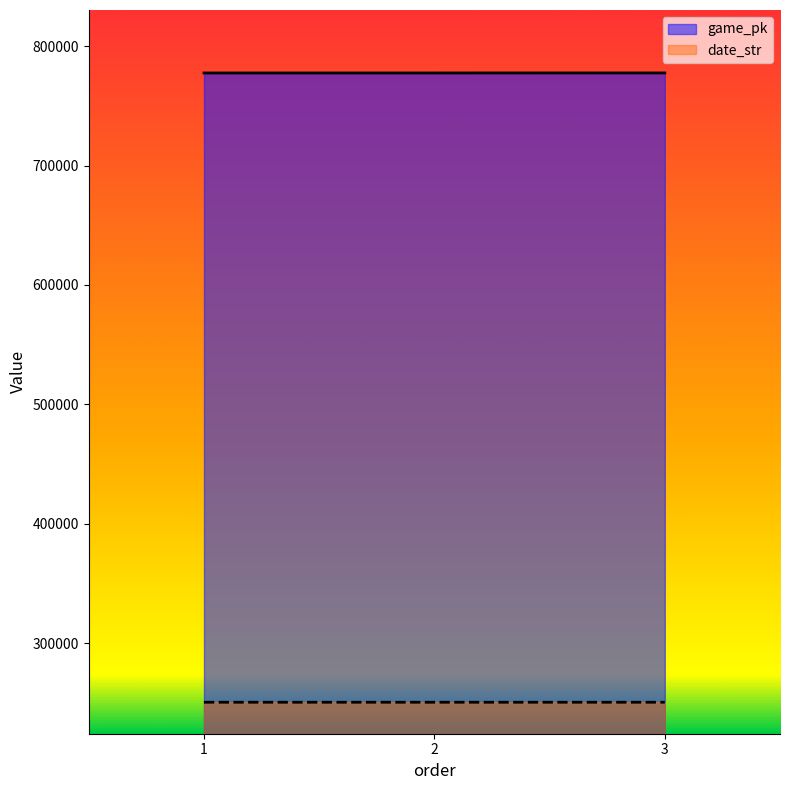

Which has a higher value, 2 or 1?

2